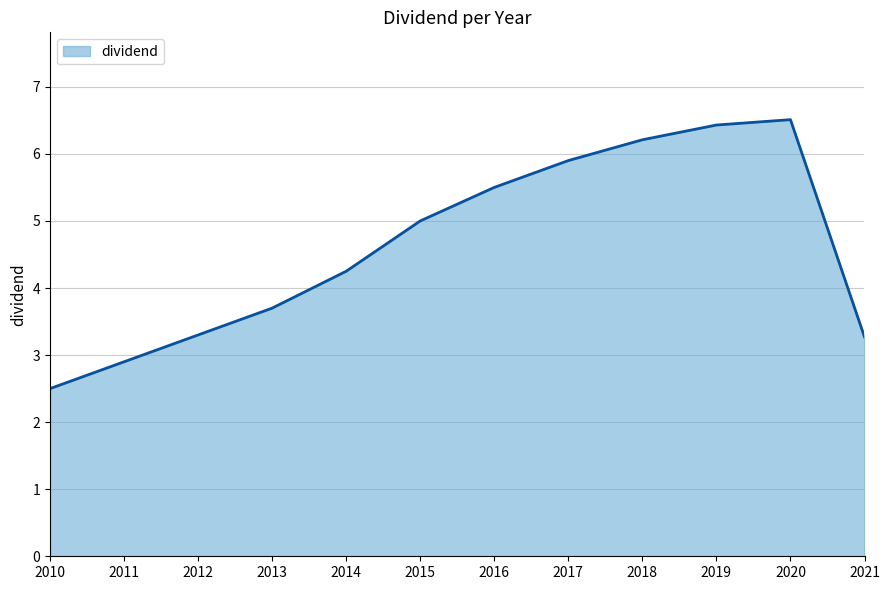

The chart shows a value of 7.0 at 2014. True or false?

False